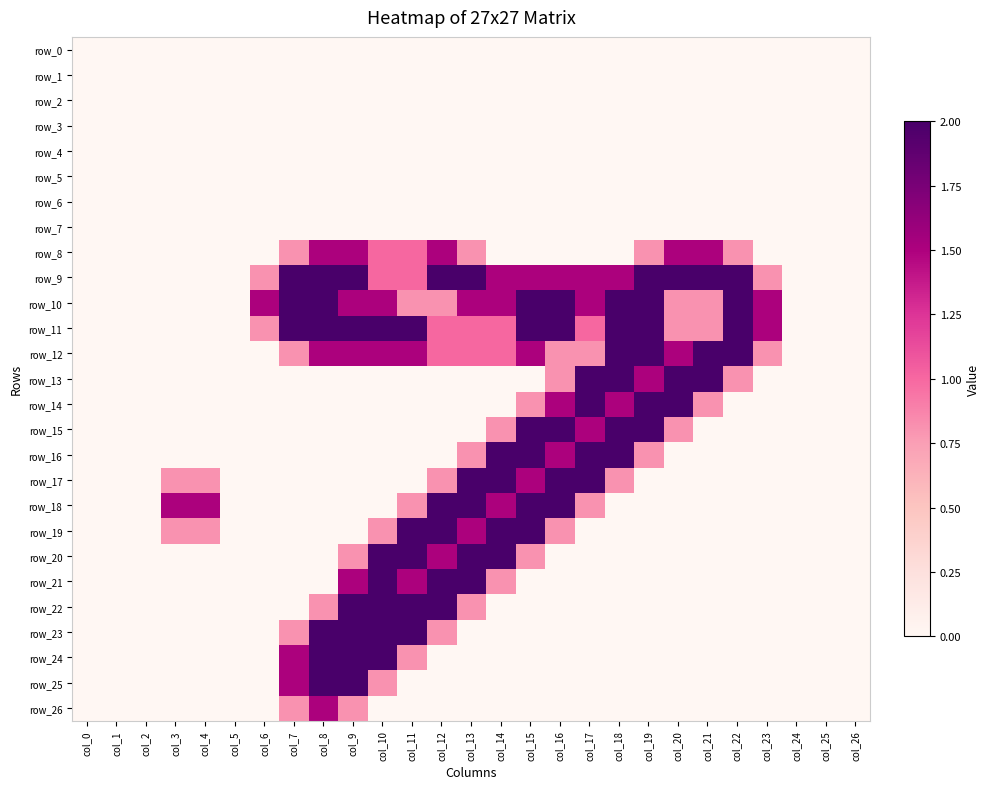

Reading left to right, list all the values displayed in this chart.

row_0: col_0=0.0	col_1=0.0	col_2=0.0	col_3=0.0	col_4=0.0	col_5=0.0	col_6=0.0	col_7=0.0	col_8=0.0	col_9=0.0	col_10=0.0	col_11=0.0	col_12=0.0	col_13=0.0	col_14=0.0	col_15=0.0	col_16=0.0	col_17=0.0	col_18=0.0	col_19=0.0	col_20=0.0	col_21=0.0	col_22=0.0	col_23=0.0	col_24=0.0	col_25=0.0	col_26=0.0
row_1: col_0=0.0	col_1=0.0	col_2=0.0	col_3=0.0	col_4=0.0	col_5=0.0	col_6=0.0	col_7=0.0	col_8=0.0	col_9=0.0	col_10=0.0	col_11=0.0	col_12=0.0	col_13=0.0	col_14=0.0	col_15=0.0	col_16=0.0	col_17=0.0	col_18=0.0	col_19=0.0	col_20=0.0	col_21=0.0	col_22=0.0	col_23=0.0	col_24=0.0	col_25=0.0	col_26=0.0
row_2: col_0=0.0	col_1=0.0	col_2=0.0	col_3=0.0	col_4=0.0	col_5=0.0	col_6=0.0	col_7=0.0	col_8=0.0	col_9=0.0	col_10=0.0	col_11=0.0	col_12=0.0	col_13=0.0	col_14=0.0	col_15=0.0	col_16=0.0	col_17=0.0	col_18=0.0	col_19=0.0	col_20=0.0	col_21=0.0	col_22=0.0	col_23=0.0	col_24=0.0	col_25=0.0	col_26=0.0
row_3: col_0=0.0	col_1=0.0	col_2=0.0	col_3=0.0	col_4=0.0	col_5=0.0	col_6=0.0	col_7=0.0	col_8=0.0	col_9=0.0	col_10=0.0	col_11=0.0	col_12=0.0	col_13=0.0	col_14=0.0	col_15=0.0	col_16=0.0	col_17=0.0	col_18=0.0	col_19=0.0	col_20=0.0	col_21=0.0	col_22=0.0	col_23=0.0	col_24=0.0	col_25=0.0	col_26=0.0
row_4: col_0=0.0	col_1=0.0	col_2=0.0	col_3=0.0	col_4=0.0	col_5=0.0	col_6=0.0	col_7=0.0	col_8=0.0	col_9=0.0	col_10=0.0	col_11=0.0	col_12=0.0	col_13=0.0	col_14=0.0	col_15=0.0	col_16=0.0	col_17=0.0	col_18=0.0	col_19=0.0	col_20=0.0	col_21=0.0	col_22=0.0	col_23=0.0	col_24=0.0	col_25=0.0	col_26=0.0
row_5: col_0=0.0	col_1=0.0	col_2=0.0	col_3=0.0	col_4=0.0	col_5=0.0	col_6=0.0	col_7=0.0	col_8=0.0	col_9=0.0	col_10=0.0	col_11=0.0	col_12=0.0	col_13=0.0	col_14=0.0	col_15=0.0	col_16=0.0	col_17=0.0	col_18=0.0	col_19=0.0	col_20=0.0	col_21=0.0	col_22=0.0	col_23=0.0	col_24=0.0	col_25=0.0	col_26=0.0
row_6: col_0=0.0	col_1=0.0	col_2=0.0	col_3=0.0	col_4=0.0	col_5=0.0	col_6=0.0	col_7=0.0	col_8=0.0	col_9=0.0	col_10=0.0	col_11=0.0	col_12=0.0	col_13=0.0	col_14=0.0	col_15=0.0	col_16=0.0	col_17=0.0	col_18=0.0	col_19=0.0	col_20=0.0	col_21=0.0	col_22=0.0	col_23=0.0	col_24=0.0	col_25=0.0	col_26=0.0
row_7: col_0=0.0	col_1=0.0	col_2=0.0	col_3=0.0	col_4=0.0	col_5=0.0	col_6=0.0	col_7=0.0	col_8=0.0	col_9=0.0	col_10=0.0	col_11=0.0	col_12=0.0	col_13=0.0	col_14=0.0	col_15=0.0	col_16=0.0	col_17=0.0	col_18=0.0	col_19=0.0	col_20=0.0	col_21=0.0	col_22=0.0	col_23=0.0	col_24=0.0	col_25=0.0	col_26=0.0
row_8: col_0=0.0	col_1=0.0	col_2=0.0	col_3=0.0	col_4=0.0	col_5=0.0	col_6=0.0	col_7=0.8	col_8=1.5	col_9=1.5	col_10=1.0	col_11=1.0	col_12=1.5	col_13=0.8	col_14=0.0	col_15=0.0	col_16=0.0	col_17=0.0	col_18=0.0	col_19=0.8	col_20=1.5	col_21=1.5	col_22=0.8	col_23=0.0	col_24=0.0	col_25=0.0	col_26=0.0
row_9: col_0=0.0	col_1=0.0	col_2=0.0	col_3=0.0	col_4=0.0	col_5=0.0	col_6=0.8	col_7=2.0	col_8=2.0	col_9=2.0	col_10=1.0	col_11=1.0	col_12=2.0	col_13=2.0	col_14=1.5	col_15=1.5	col_16=1.5	col_17=1.5	col_18=1.5	col_19=2.0	col_20=2.0	col_21=2.0	col_22=2.0	col_23=0.8	col_24=0.0	col_25=0.0	col_26=0.0
row_10: col_0=0.0	col_1=0.0	col_2=0.0	col_3=0.0	col_4=0.0	col_5=0.0	col_6=1.5	col_7=2.0	col_8=2.0	col_9=1.5	col_10=1.5	col_11=0.8	col_12=0.8	col_13=1.5	col_14=1.5	col_15=2.0	col_16=2.0	col_17=1.5	col_18=2.0	col_19=2.0	col_20=0.8	col_21=0.8	col_22=2.0	col_23=1.5	col_24=0.0	col_25=0.0	col_26=0.0
row_11: col_0=0.0	col_1=0.0	col_2=0.0	col_3=0.0	col_4=0.0	col_5=0.0	col_6=0.8	col_7=2.0	col_8=2.0	col_9=2.0	col_10=2.0	col_11=2.0	col_12=1.0	col_13=1.0	col_14=1.0	col_15=2.0	col_16=2.0	col_17=1.0	col_18=2.0	col_19=2.0	col_20=0.8	col_21=0.8	col_22=2.0	col_23=1.5	col_24=0.0	col_25=0.0	col_26=0.0
row_12: col_0=0.0	col_1=0.0	col_2=0.0	col_3=0.0	col_4=0.0	col_5=0.0	col_6=0.0	col_7=0.8	col_8=1.5	col_9=1.5	col_10=1.5	col_11=1.5	col_12=1.0	col_13=1.0	col_14=1.0	col_15=1.5	col_16=0.8	col_17=0.8	col_18=2.0	col_19=2.0	col_20=1.5	col_21=2.0	col_22=2.0	col_23=0.8	col_24=0.0	col_25=0.0	col_26=0.0
row_13: col_0=0.0	col_1=0.0	col_2=0.0	col_3=0.0	col_4=0.0	col_5=0.0	col_6=0.0	col_7=0.0	col_8=0.0	col_9=0.0	col_10=0.0	col_11=0.0	col_12=0.0	col_13=0.0	col_14=0.0	col_15=0.0	col_16=0.8	col_17=2.0	col_18=2.0	col_19=1.5	col_20=2.0	col_21=2.0	col_22=0.8	col_23=0.0	col_24=0.0	col_25=0.0	col_26=0.0
row_14: col_0=0.0	col_1=0.0	col_2=0.0	col_3=0.0	col_4=0.0	col_5=0.0	col_6=0.0	col_7=0.0	col_8=0.0	col_9=0.0	col_10=0.0	col_11=0.0	col_12=0.0	col_13=0.0	col_14=0.0	col_15=0.8	col_16=1.5	col_17=2.0	col_18=1.5	col_19=2.0	col_20=2.0	col_21=0.8	col_22=0.0	col_23=0.0	col_24=0.0	col_25=0.0	col_26=0.0
row_15: col_0=0.0	col_1=0.0	col_2=0.0	col_3=0.0	col_4=0.0	col_5=0.0	col_6=0.0	col_7=0.0	col_8=0.0	col_9=0.0	col_10=0.0	col_11=0.0	col_12=0.0	col_13=0.0	col_14=0.8	col_15=2.0	col_16=2.0	col_17=1.5	col_18=2.0	col_19=2.0	col_20=0.8	col_21=0.0	col_22=0.0	col_23=0.0	col_24=0.0	col_25=0.0	col_26=0.0
row_16: col_0=0.0	col_1=0.0	col_2=0.0	col_3=0.0	col_4=0.0	col_5=0.0	col_6=0.0	col_7=0.0	col_8=0.0	col_9=0.0	col_10=0.0	col_11=0.0	col_12=0.0	col_13=0.8	col_14=2.0	col_15=2.0	col_16=1.5	col_17=2.0	col_18=2.0	col_19=0.8	col_20=0.0	col_21=0.0	col_22=0.0	col_23=0.0	col_24=0.0	col_25=0.0	col_26=0.0
row_17: col_0=0.0	col_1=0.0	col_2=0.0	col_3=0.8	col_4=0.8	col_5=0.0	col_6=0.0	col_7=0.0	col_8=0.0	col_9=0.0	col_10=0.0	col_11=0.0	col_12=0.8	col_13=2.0	col_14=2.0	col_15=1.5	col_16=2.0	col_17=2.0	col_18=0.8	col_19=0.0	col_20=0.0	col_21=0.0	col_22=0.0	col_23=0.0	col_24=0.0	col_25=0.0	col_26=0.0
row_18: col_0=0.0	col_1=0.0	col_2=0.0	col_3=1.5	col_4=1.5	col_5=0.0	col_6=0.0	col_7=0.0	col_8=0.0	col_9=0.0	col_10=0.0	col_11=0.8	col_12=2.0	col_13=2.0	col_14=1.5	col_15=2.0	col_16=2.0	col_17=0.8	col_18=0.0	col_19=0.0	col_20=0.0	col_21=0.0	col_22=0.0	col_23=0.0	col_24=0.0	col_25=0.0	col_26=0.0
row_19: col_0=0.0	col_1=0.0	col_2=0.0	col_3=0.8	col_4=0.8	col_5=0.0	col_6=0.0	col_7=0.0	col_8=0.0	col_9=0.0	col_10=0.8	col_11=2.0	col_12=2.0	col_13=1.5	col_14=2.0	col_15=2.0	col_16=0.8	col_17=0.0	col_18=0.0	col_19=0.0	col_20=0.0	col_21=0.0	col_22=0.0	col_23=0.0	col_24=0.0	col_25=0.0	col_26=0.0
row_20: col_0=0.0	col_1=0.0	col_2=0.0	col_3=0.0	col_4=0.0	col_5=0.0	col_6=0.0	col_7=0.0	col_8=0.0	col_9=0.8	col_10=2.0	col_11=2.0	col_12=1.5	col_13=2.0	col_14=2.0	col_15=0.8	col_16=0.0	col_17=0.0	col_18=0.0	col_19=0.0	col_20=0.0	col_21=0.0	col_22=0.0	col_23=0.0	col_24=0.0	col_25=0.0	col_26=0.0
row_21: col_0=0.0	col_1=0.0	col_2=0.0	col_3=0.0	col_4=0.0	col_5=0.0	col_6=0.0	col_7=0.0	col_8=0.0	col_9=1.5	col_10=2.0	col_11=1.5	col_12=2.0	col_13=2.0	col_14=0.8	col_15=0.0	col_16=0.0	col_17=0.0	col_18=0.0	col_19=0.0	col_20=0.0	col_21=0.0	col_22=0.0	col_23=0.0	col_24=0.0	col_25=0.0	col_26=0.0
row_22: col_0=0.0	col_1=0.0	col_2=0.0	col_3=0.0	col_4=0.0	col_5=0.0	col_6=0.0	col_7=0.0	col_8=0.8	col_9=2.0	col_10=2.0	col_11=2.0	col_12=2.0	col_13=0.8	col_14=0.0	col_15=0.0	col_16=0.0	col_17=0.0	col_18=0.0	col_19=0.0	col_20=0.0	col_21=0.0	col_22=0.0	col_23=0.0	col_24=0.0	col_25=0.0	col_26=0.0
row_23: col_0=0.0	col_1=0.0	col_2=0.0	col_3=0.0	col_4=0.0	col_5=0.0	col_6=0.0	col_7=0.8	col_8=2.0	col_9=2.0	col_10=2.0	col_11=2.0	col_12=0.8	col_13=0.0	col_14=0.0	col_15=0.0	col_16=0.0	col_17=0.0	col_18=0.0	col_19=0.0	col_20=0.0	col_21=0.0	col_22=0.0	col_23=0.0	col_24=0.0	col_25=0.0	col_26=0.0
row_24: col_0=0.0	col_1=0.0	col_2=0.0	col_3=0.0	col_4=0.0	col_5=0.0	col_6=0.0	col_7=1.5	col_8=2.0	col_9=2.0	col_10=2.0	col_11=0.8	col_12=0.0	col_13=0.0	col_14=0.0	col_15=0.0	col_16=0.0	col_17=0.0	col_18=0.0	col_19=0.0	col_20=0.0	col_21=0.0	col_22=0.0	col_23=0.0	col_24=0.0	col_25=0.0	col_26=0.0
row_25: col_0=0.0	col_1=0.0	col_2=0.0	col_3=0.0	col_4=0.0	col_5=0.0	col_6=0.0	col_7=1.5	col_8=2.0	col_9=2.0	col_10=0.8	col_11=0.0	col_12=0.0	col_13=0.0	col_14=0.0	col_15=0.0	col_16=0.0	col_17=0.0	col_18=0.0	col_19=0.0	col_20=0.0	col_21=0.0	col_22=0.0	col_23=0.0	col_24=0.0	col_25=0.0	col_26=0.0
row_26: col_0=0.0	col_1=0.0	col_2=0.0	col_3=0.0	col_4=0.0	col_5=0.0	col_6=0.0	col_7=0.8	col_8=1.5	col_9=0.8	col_10=0.0	col_11=0.0	col_12=0.0	col_13=0.0	col_14=0.0	col_15=0.0	col_16=0.0	col_17=0.0	col_18=0.0	col_19=0.0	col_20=0.0	col_21=0.0	col_22=0.0	col_23=0.0	col_24=0.0	col_25=0.0	col_26=0.0